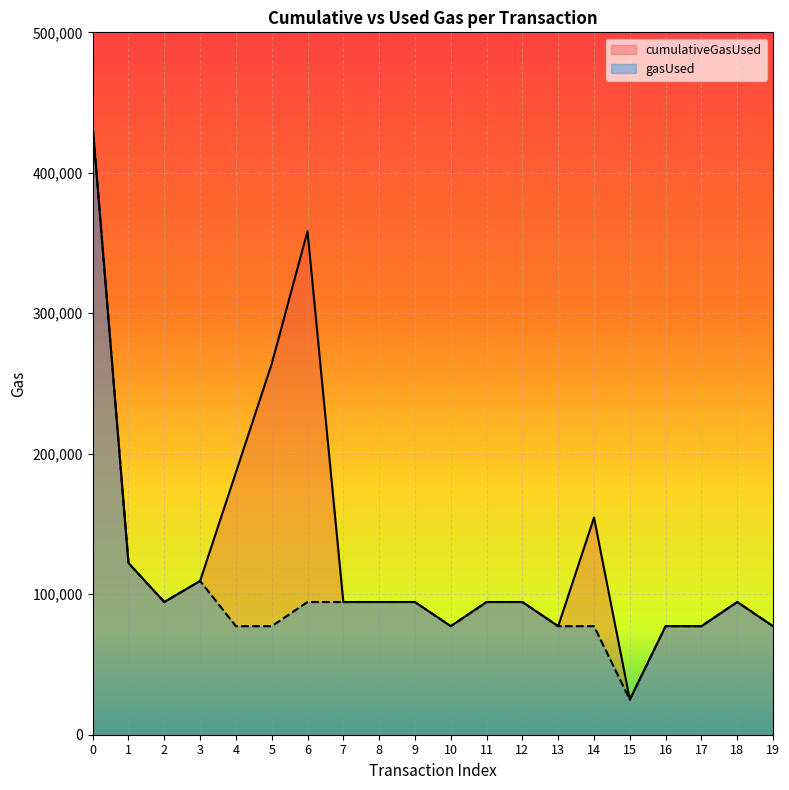

List the labels in order of gasUsed value, largest first.

0, 1, 3, 2, 6, 7, 8, 9, 11, 12, 18, 4, 5, 10, 13, 14, 16, 17, 19, 15